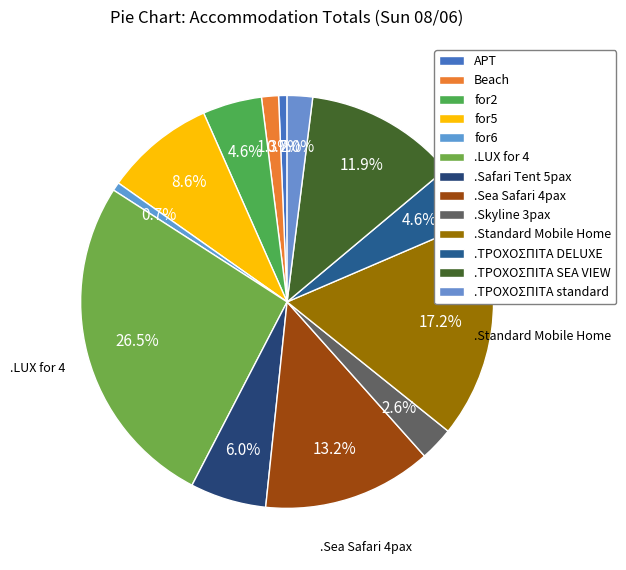

Count the number of slices in the pie.

13